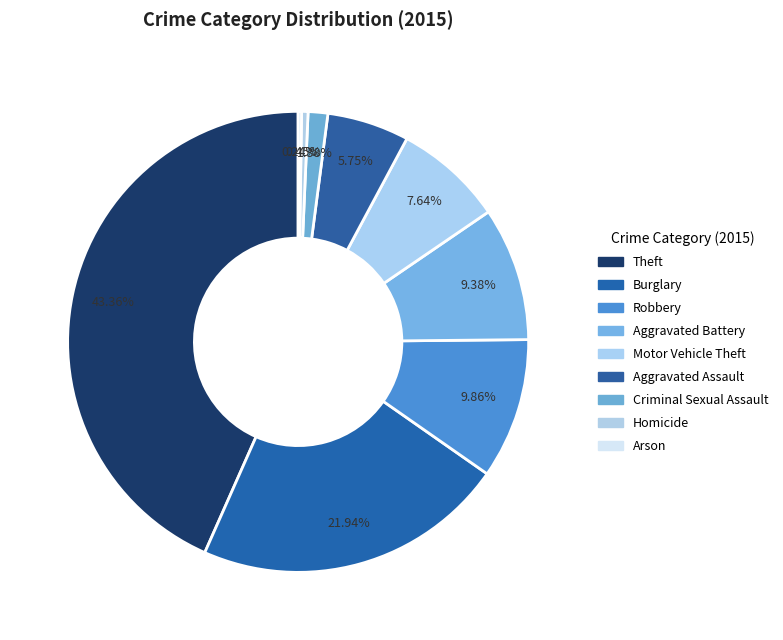

Does Aggravated Battery represent more than half of the total?

No